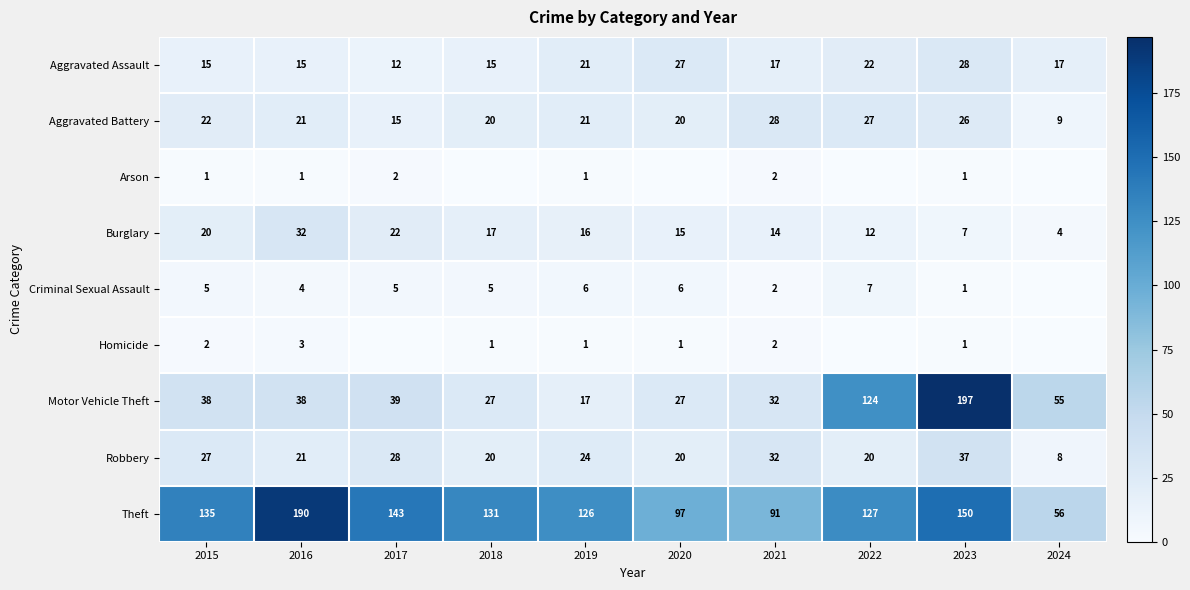

What is the spread (max minus min) of values at 2019?

125